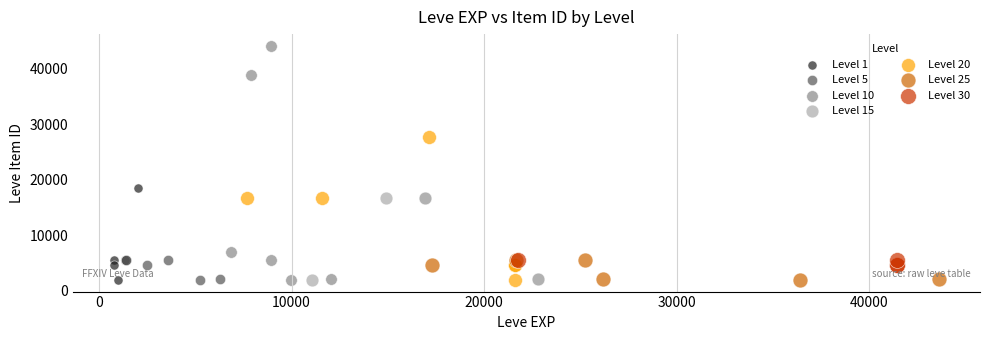

What are all the series names shown in the legend?

Level 1, Level 5, Level 10, Level 15, Level 20, Level 25, Level 30